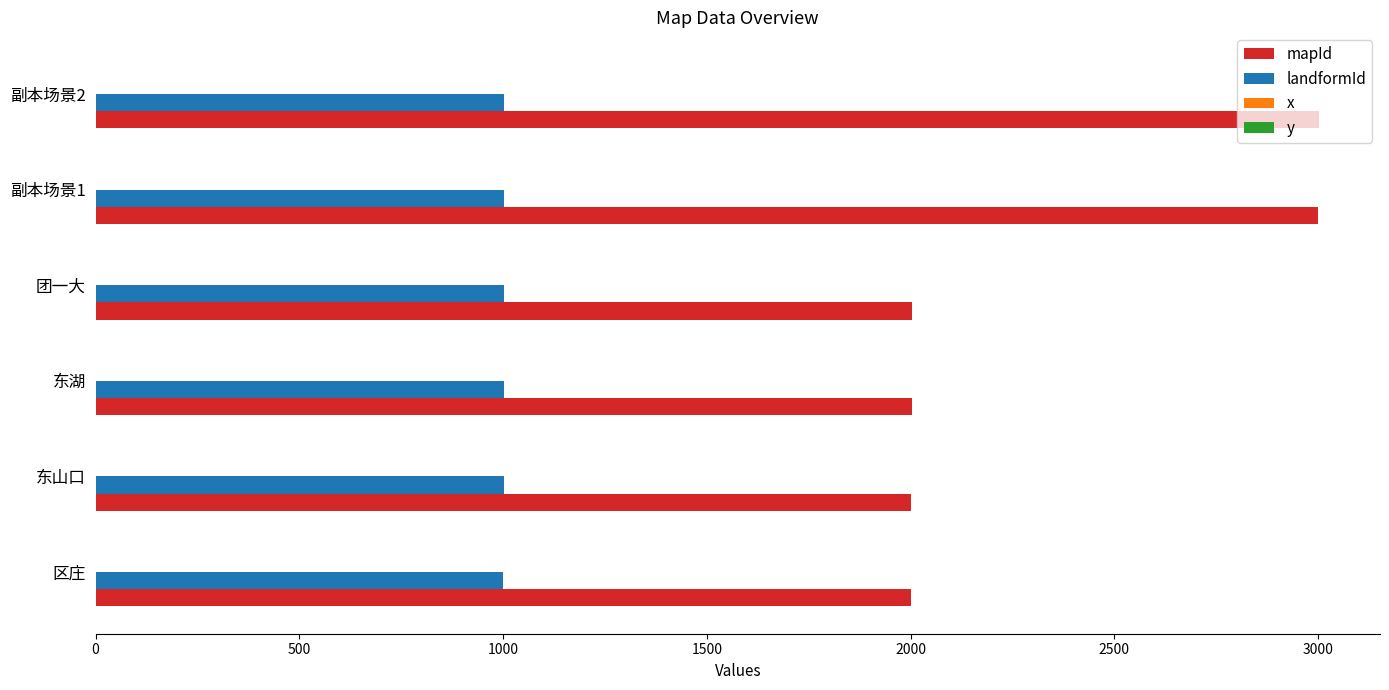

What is the maximum value shown in the chart?

3002